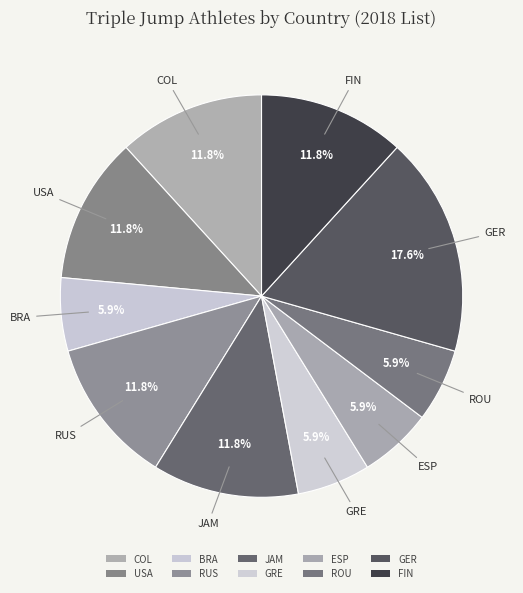

How many slices are in this pie chart?

10